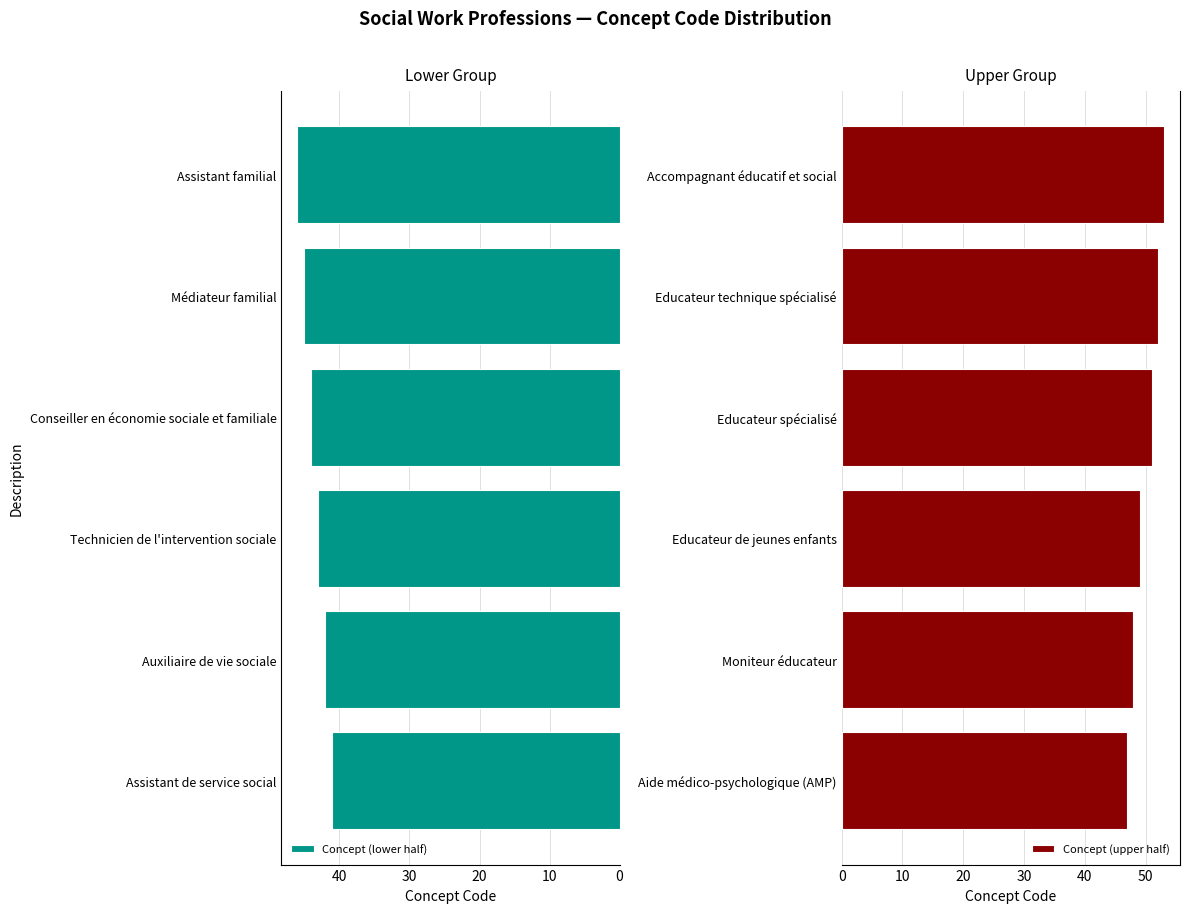

List the labels in order of Concept (lower half) value, largest first.

Assistant familial, Médiateur familial, Conseiller en économie sociale et familiale, Technicien de l'intervention sociale, Auxiliaire de vie sociale, Assistant de service social